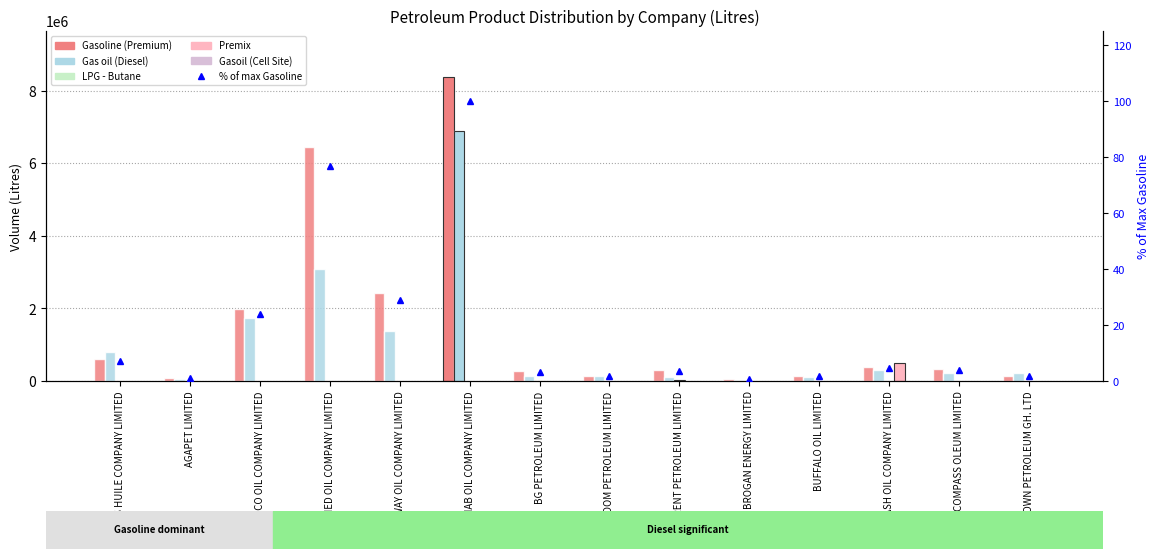

Reading left to right, what are all the values shown in this chart?

Gasoline (Premium): AEGIS HUILE COMPANY LIMITED=594000.0	AGAPET LIMITED=85500.0	ALINCO OIL COMPANY LIMITED=1998000.0	ALLIED OIL COMPANY LIMITED=6453500.0	AMDAWAY OIL COMPANY LIMITED=2430000.0	BENAB OIL COMPANY LIMITED=8390500.0	BG PETROLEUM LIMITED=283500.0	BLOOM PETROLEUM LIMITED=148500.0	BRENT PETROLEUM LIMITED=310500.0	BROGAN ENERGY LIMITED=67500.0	BUFFALO OIL LIMITED=135000.0	CASH OIL COMPANY LIMITED=382500.0	COMPASS OLEUM LIMITED=329400.0	CROWN PETROLEUM GH. LTD=148500.0
Gas oil (Diesel): AEGIS HUILE COMPANY LIMITED=789300.0	AGAPET LIMITED=67500.0	ALINCO OIL COMPANY LIMITED=1728000.0	ALLIED OIL COMPANY LIMITED=3079500.0	AMDAWAY OIL COMPANY LIMITED=1377000.0	BENAB OIL COMPANY LIMITED=6903500.0	BG PETROLEUM LIMITED=148500.0	BLOOM PETROLEUM LIMITED=148500.0	BRENT PETROLEUM LIMITED=121500.0	BROGAN ENERGY LIMITED=27000.0	BUFFALO OIL LIMITED=108000.0	CASH OIL COMPANY LIMITED=310500.0	COMPASS OLEUM LIMITED=234000.0	CROWN PETROLEUM GH. LTD=208000.0
LPG - Butane: AEGIS HUILE COMPANY LIMITED=0.0	AGAPET LIMITED=0.0	ALINCO OIL COMPANY LIMITED=0.0	ALLIED OIL COMPANY LIMITED=0.0	AMDAWAY OIL COMPANY LIMITED=0.0	BENAB OIL COMPANY LIMITED=7560.0	BG PETROLEUM LIMITED=0.0	BLOOM PETROLEUM LIMITED=0.0	BRENT PETROLEUM LIMITED=23920.0	BROGAN ENERGY LIMITED=0.0	BUFFALO OIL LIMITED=0.0	CASH OIL COMPANY LIMITED=0.0	COMPASS OLEUM LIMITED=0.0	CROWN PETROLEUM GH. LTD=0.0
Premix: AEGIS HUILE COMPANY LIMITED=0.0	AGAPET LIMITED=0.0	ALINCO OIL COMPANY LIMITED=0.0	ALLIED OIL COMPANY LIMITED=0.0	AMDAWAY OIL COMPANY LIMITED=0.0	BENAB OIL COMPANY LIMITED=0.0	BG PETROLEUM LIMITED=0.0	BLOOM PETROLEUM LIMITED=0.0	BRENT PETROLEUM LIMITED=0.0	BROGAN ENERGY LIMITED=0.0	BUFFALO OIL LIMITED=0.0	CASH OIL COMPANY LIMITED=499500.0	COMPASS OLEUM LIMITED=0.0	CROWN PETROLEUM GH. LTD=0.0
Gasoil (Cell Site): AEGIS HUILE COMPANY LIMITED=0.0	AGAPET LIMITED=0.0	ALINCO OIL COMPANY LIMITED=0.0	ALLIED OIL COMPANY LIMITED=0.0	AMDAWAY OIL COMPANY LIMITED=0.0	BENAB OIL COMPANY LIMITED=0.0	BG PETROLEUM LIMITED=0.0	BLOOM PETROLEUM LIMITED=0.0	BRENT PETROLEUM LIMITED=0.0	BROGAN ENERGY LIMITED=0.0	BUFFALO OIL LIMITED=0.0	CASH OIL COMPANY LIMITED=0.0	COMPASS OLEUM LIMITED=0.0	CROWN PETROLEUM GH. LTD=0.0
% of max Gasoline: AEGIS HUILE COMPANY LIMITED=7.1	AGAPET LIMITED=1.0	ALINCO OIL COMPANY LIMITED=23.8	ALLIED OIL COMPANY LIMITED=76.9	AMDAWAY OIL COMPANY LIMITED=29.0	BENAB OIL COMPANY LIMITED=100.0	BG PETROLEUM LIMITED=3.4	BLOOM PETROLEUM LIMITED=1.8	BRENT PETROLEUM LIMITED=3.7	BROGAN ENERGY LIMITED=0.8	BUFFALO OIL LIMITED=1.6	CASH OIL COMPANY LIMITED=4.6	COMPASS OLEUM LIMITED=3.9	CROWN PETROLEUM GH. LTD=1.8